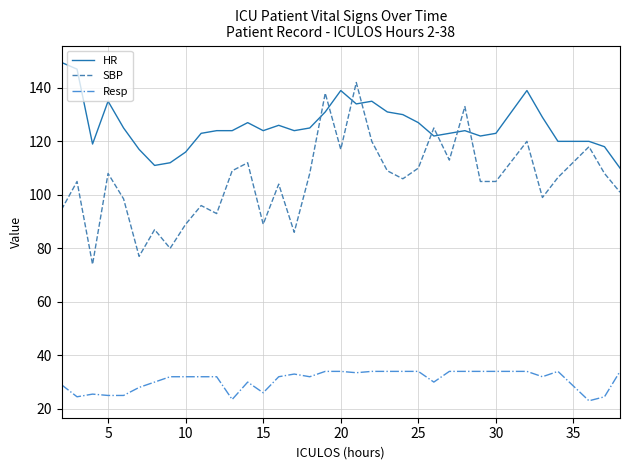

Which series has the widest spread of values?

SBP